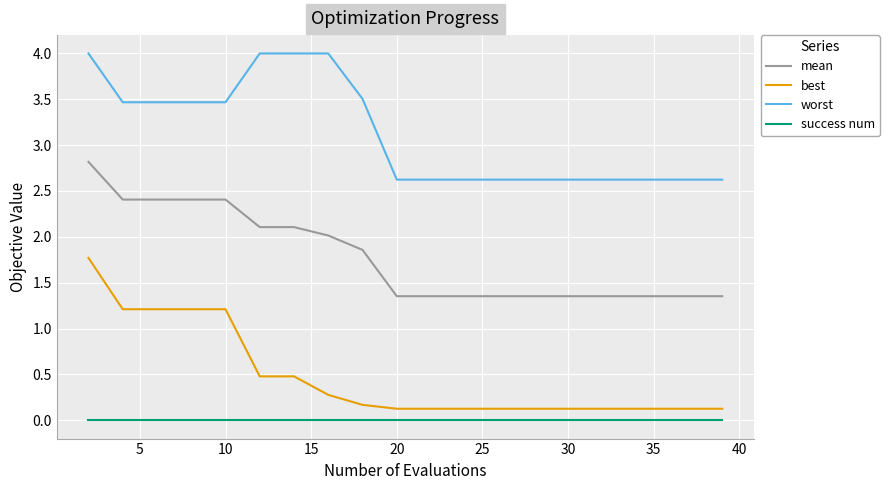

Rank the series by their maximum value, from highest to lowest.

worst, mean, best, success num